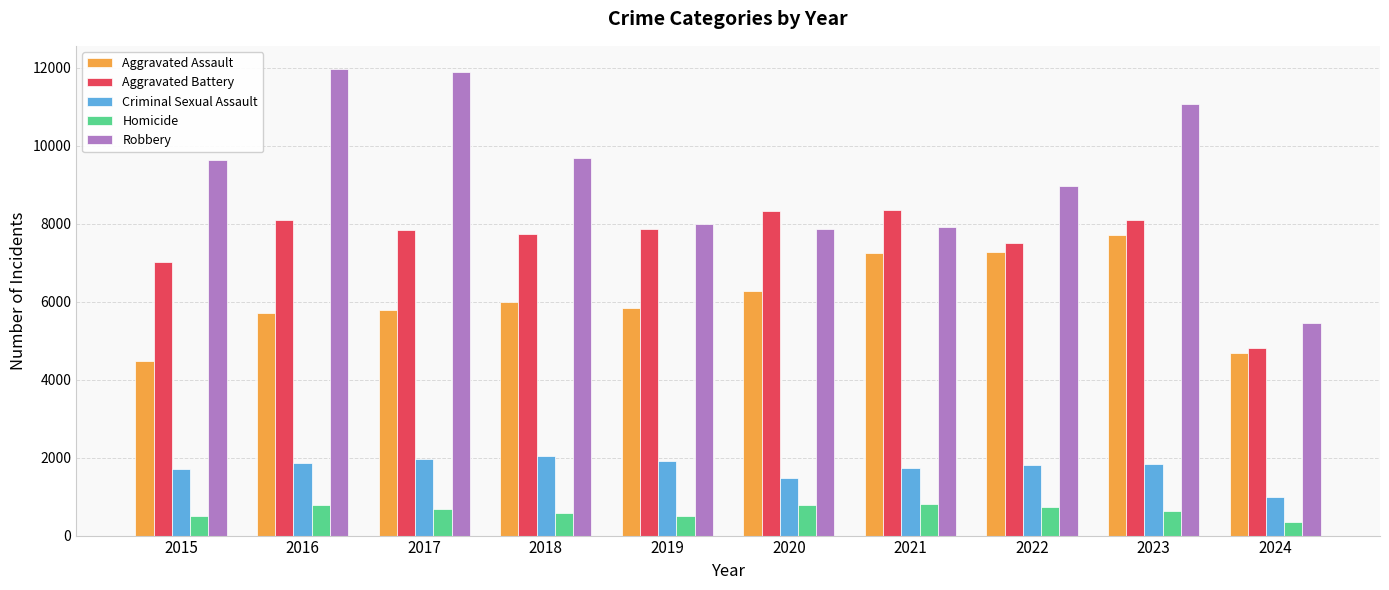

What is the maximum value for Criminal Sexual Assault?

2034